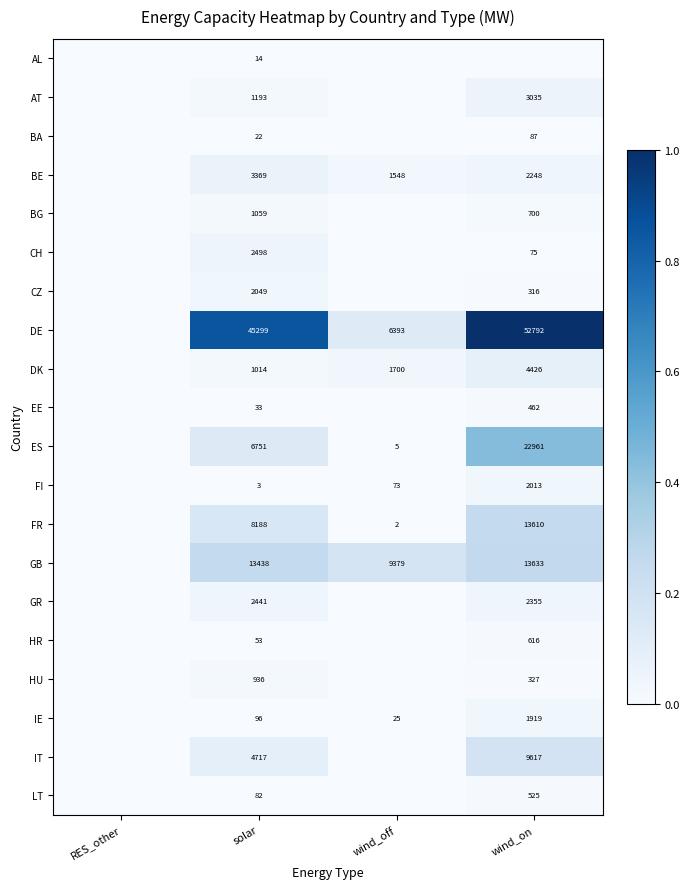

What is the total value across all series at solar?

93255